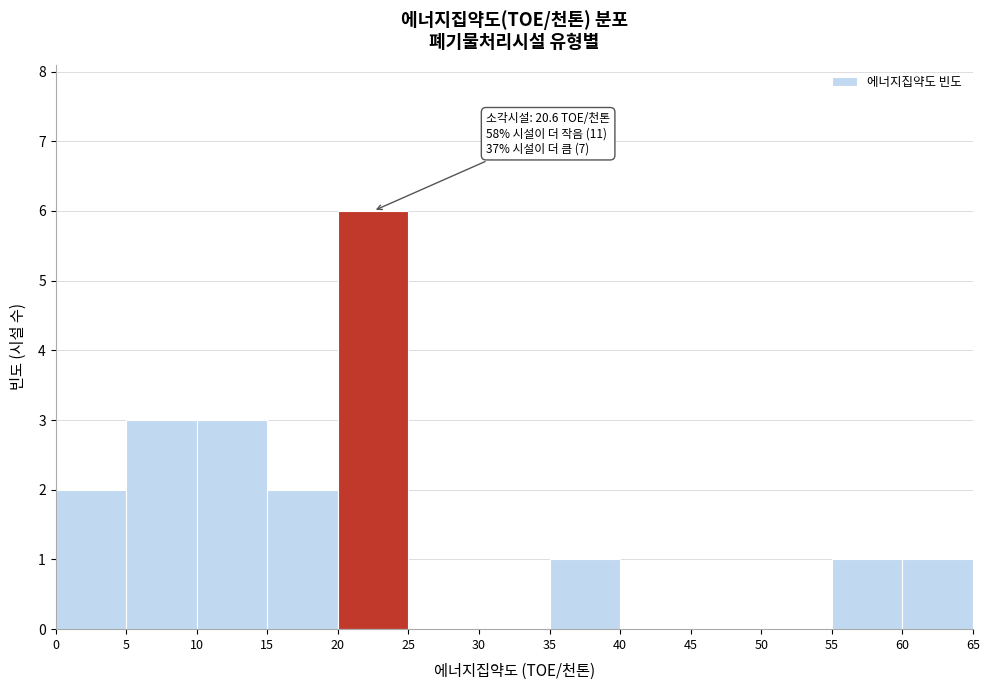

Over which range of the x-axis is the bar tallest?

20 to 25